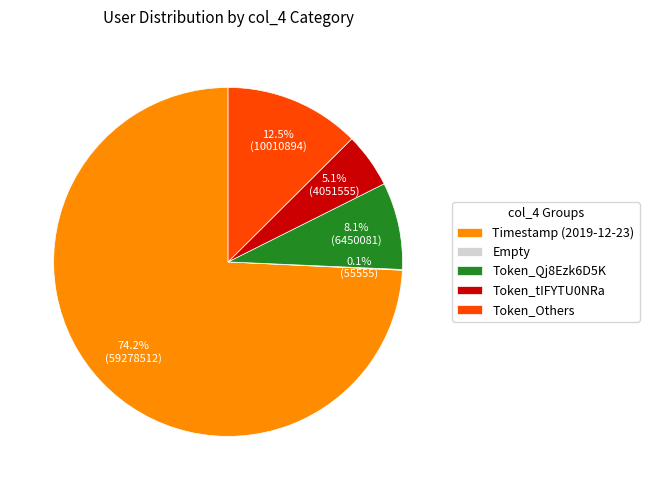

To the nearest percent, what is the average slice percentage?

20%